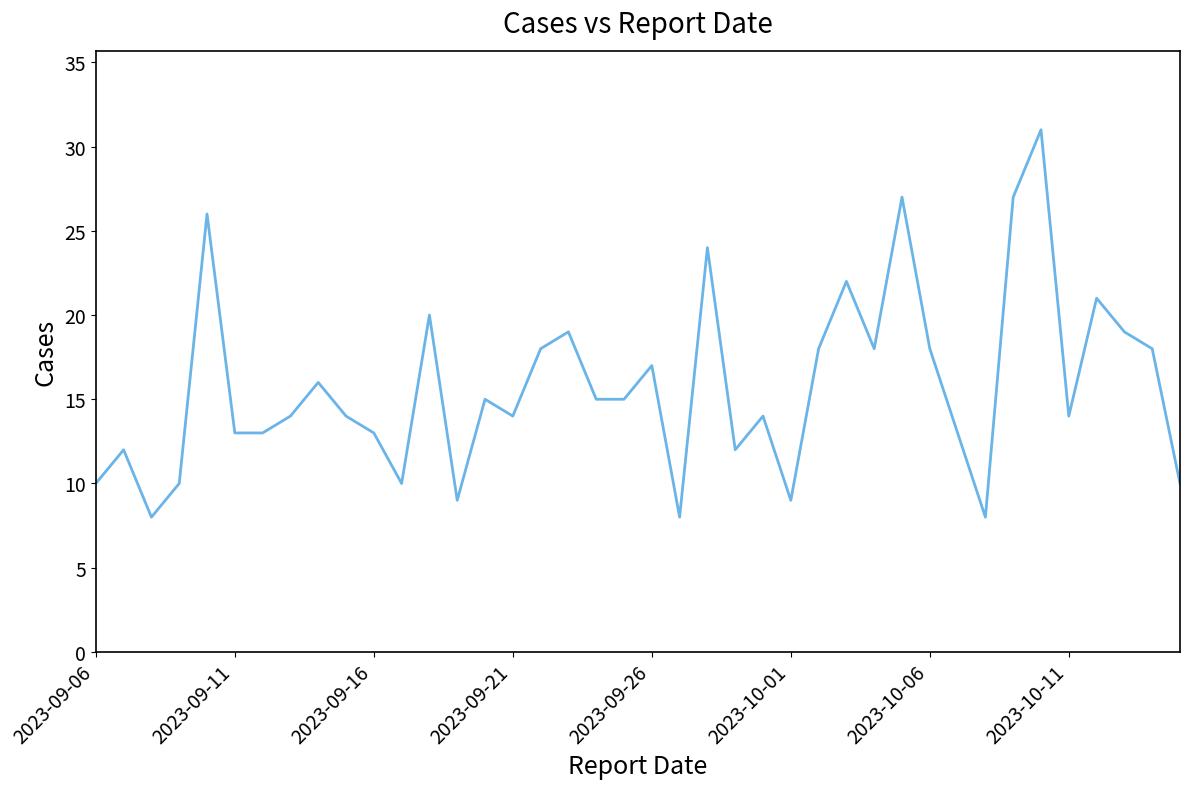

What is the difference between the maximum and minimum values?

23